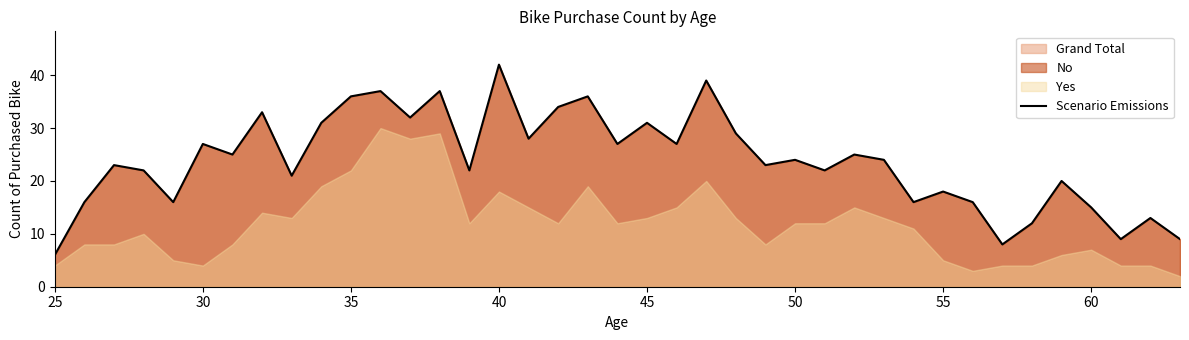

The value at 45 is 20. True or false?

False